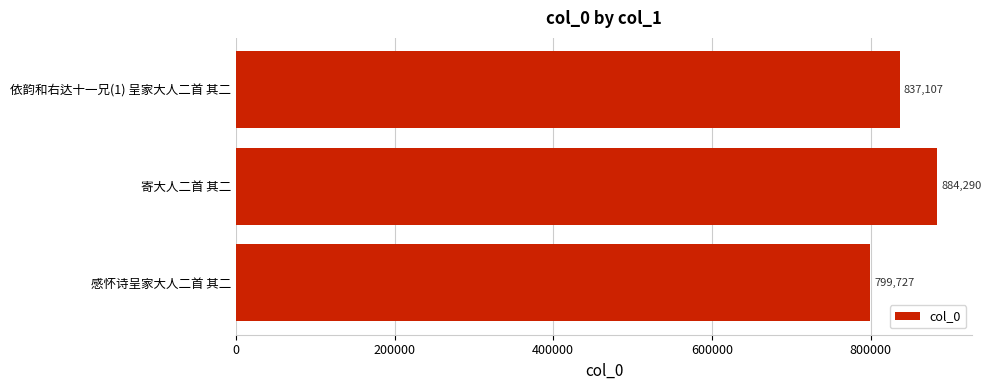

Between 感怀诗呈家大人二首 其二 and 依韵和右达十一兄(1) 呈家大人二首 其二, which is larger?

依韵和右达十一兄(1) 呈家大人二首 其二